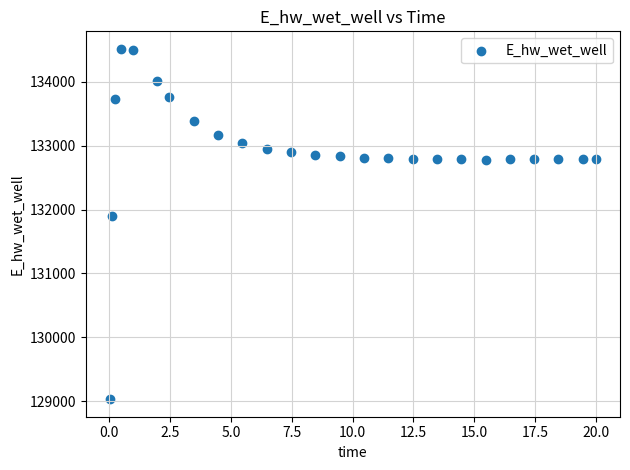

What Y value in the scatter plot is closest to 131774?

131893.7